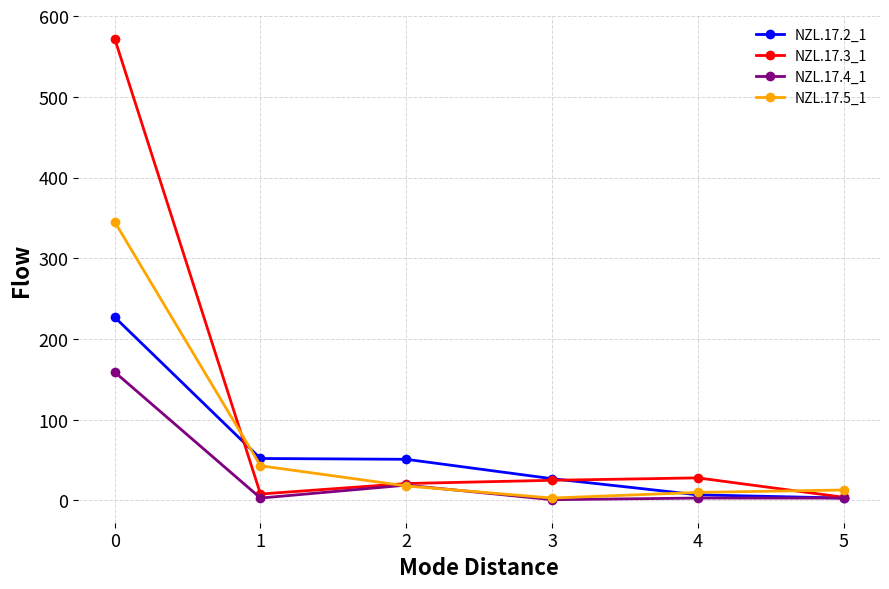

At how many categories does at least one series exceed 278?

1